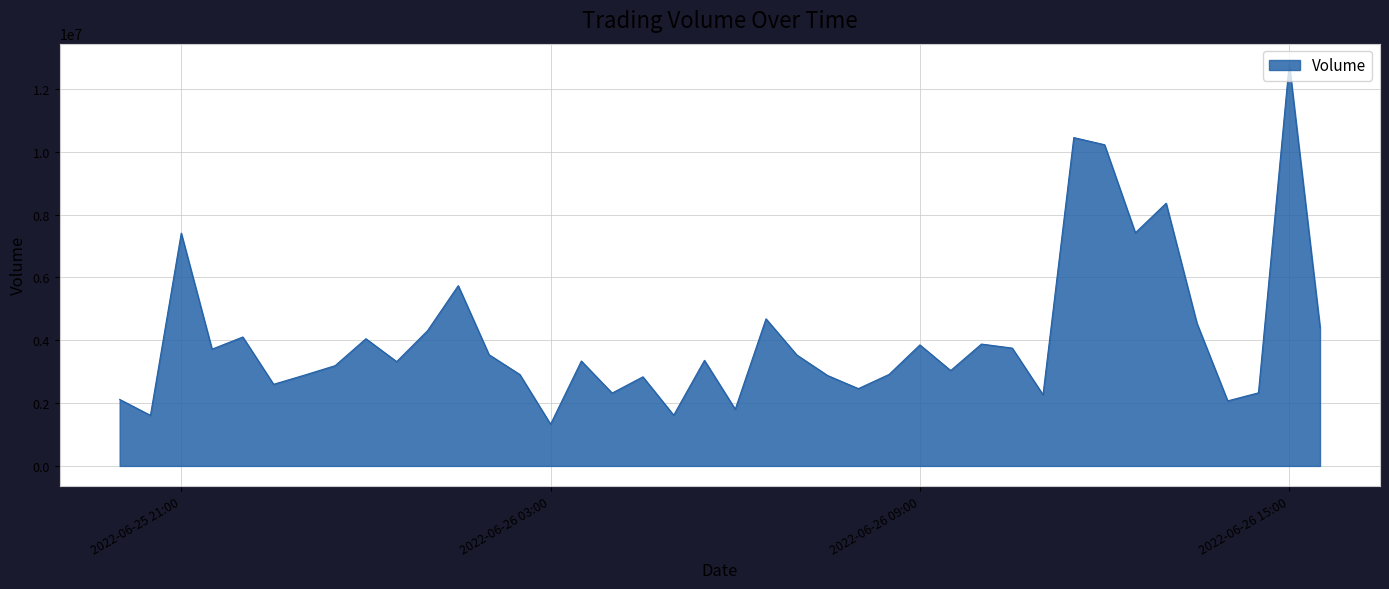

What is the sum of all values?

163996871